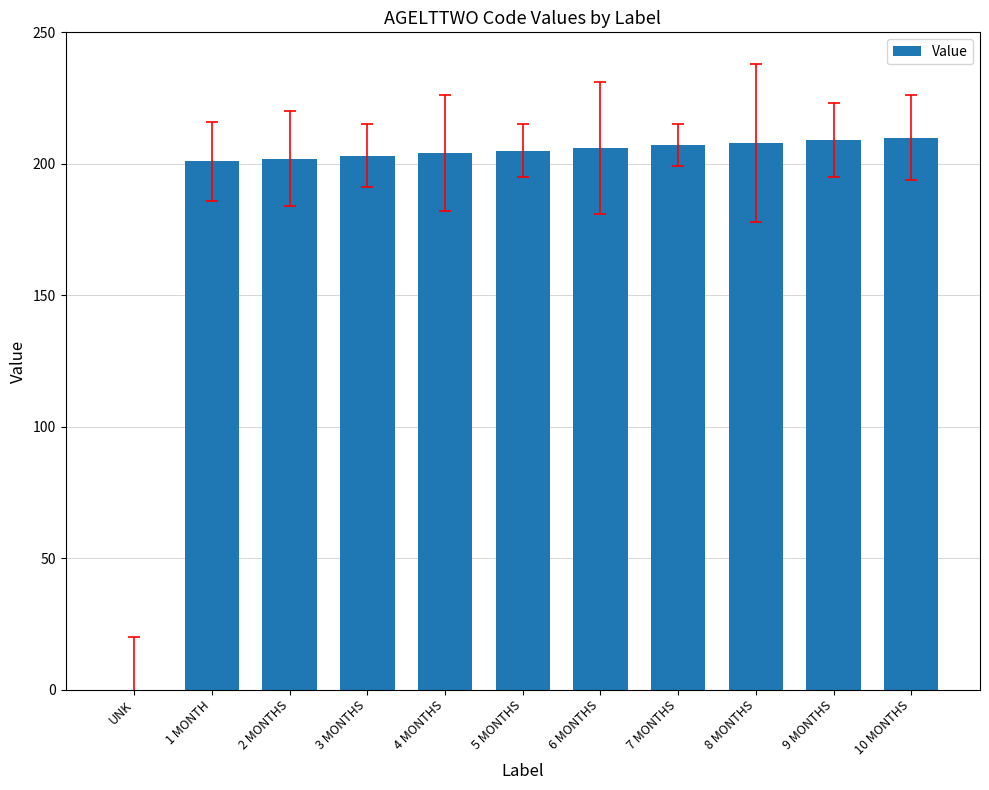

What is the change in value from 7 MONTHS to 10 MONTHS?

+3